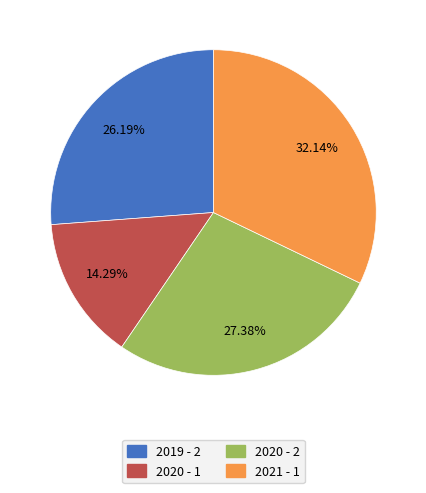

How many segments does this pie chart have?

4